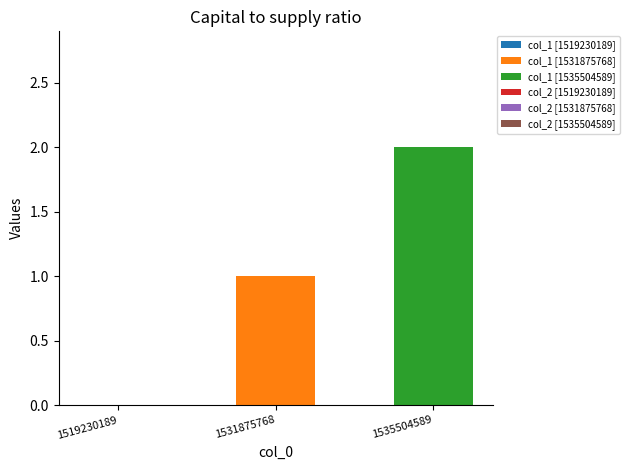

Reading left to right, transcribe the values for col_1 [1531875768].

1519230189=0	1531875768=1	1535504589=0